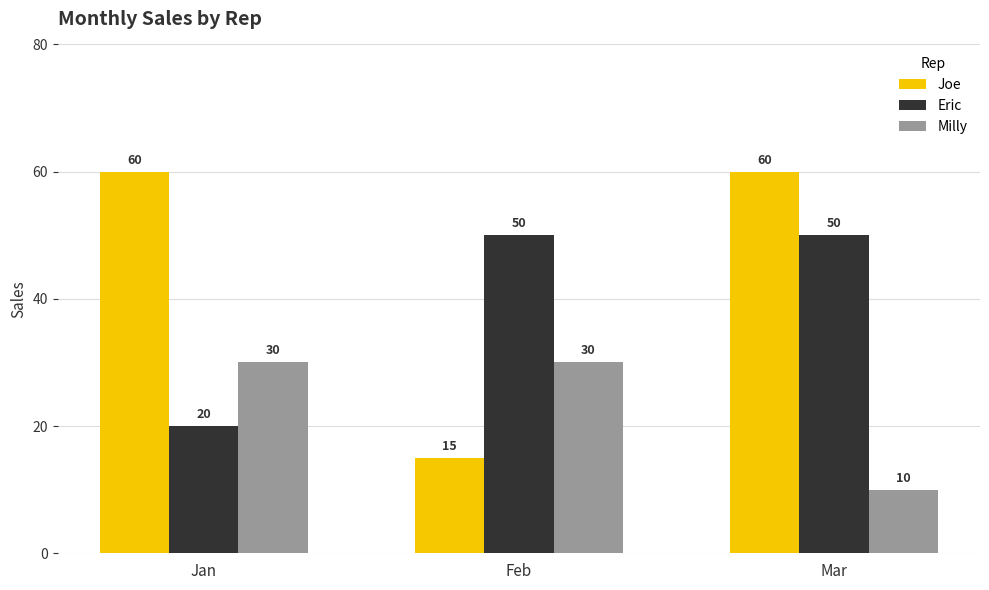

The value of Joe at Jan is 41. True or false?

False